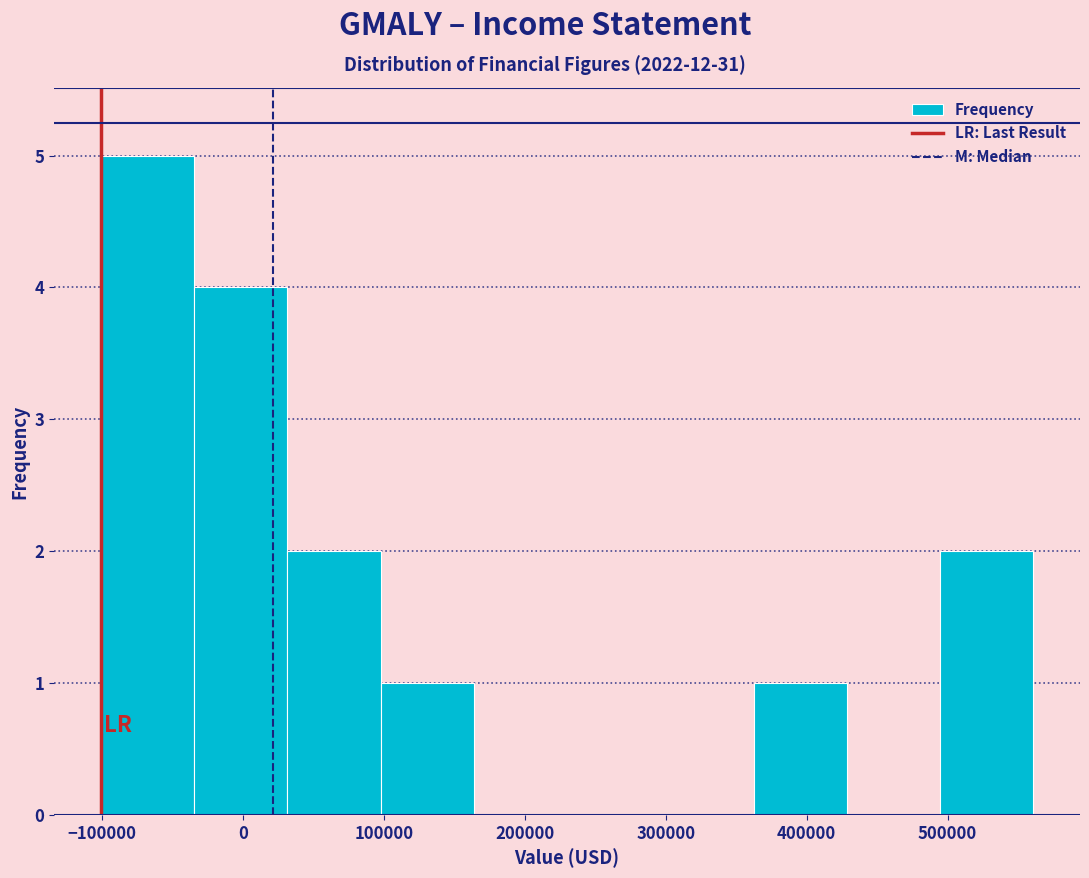

Which range on the x-axis has the tallest bar?

-100000 to -30000